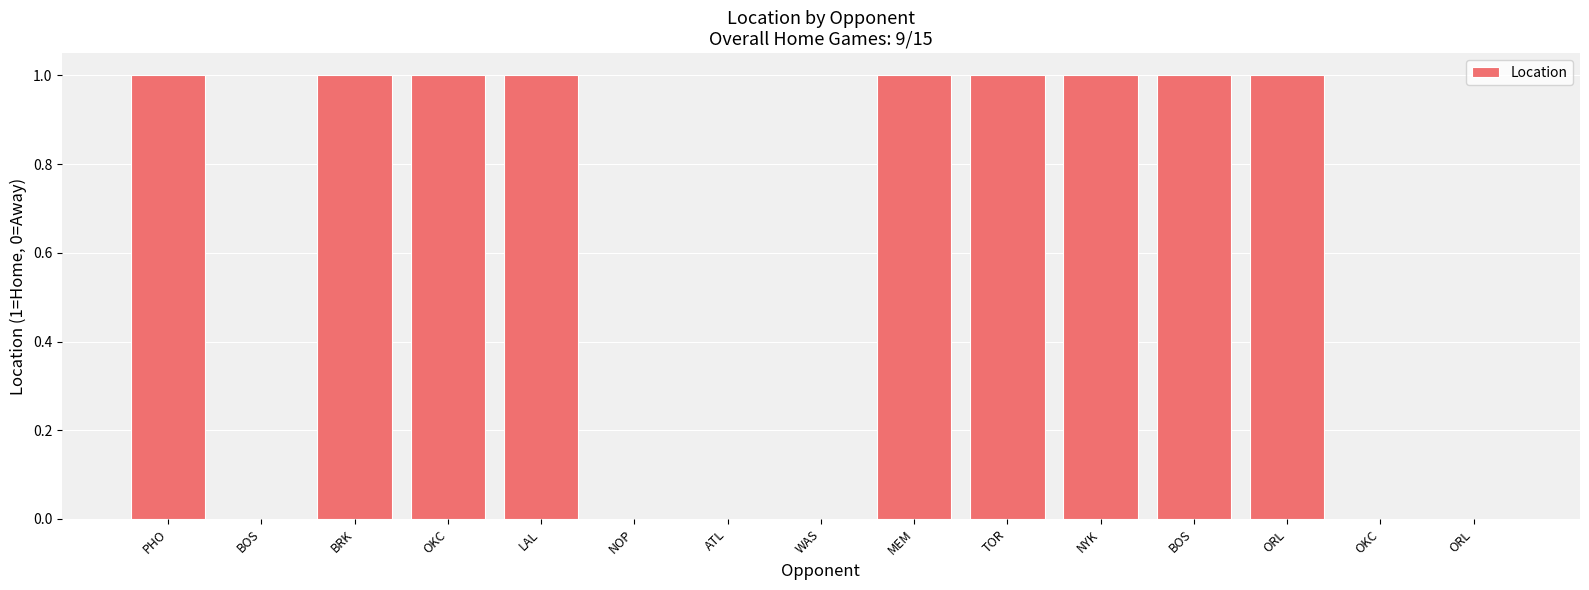

Are the bars horizontal?

No